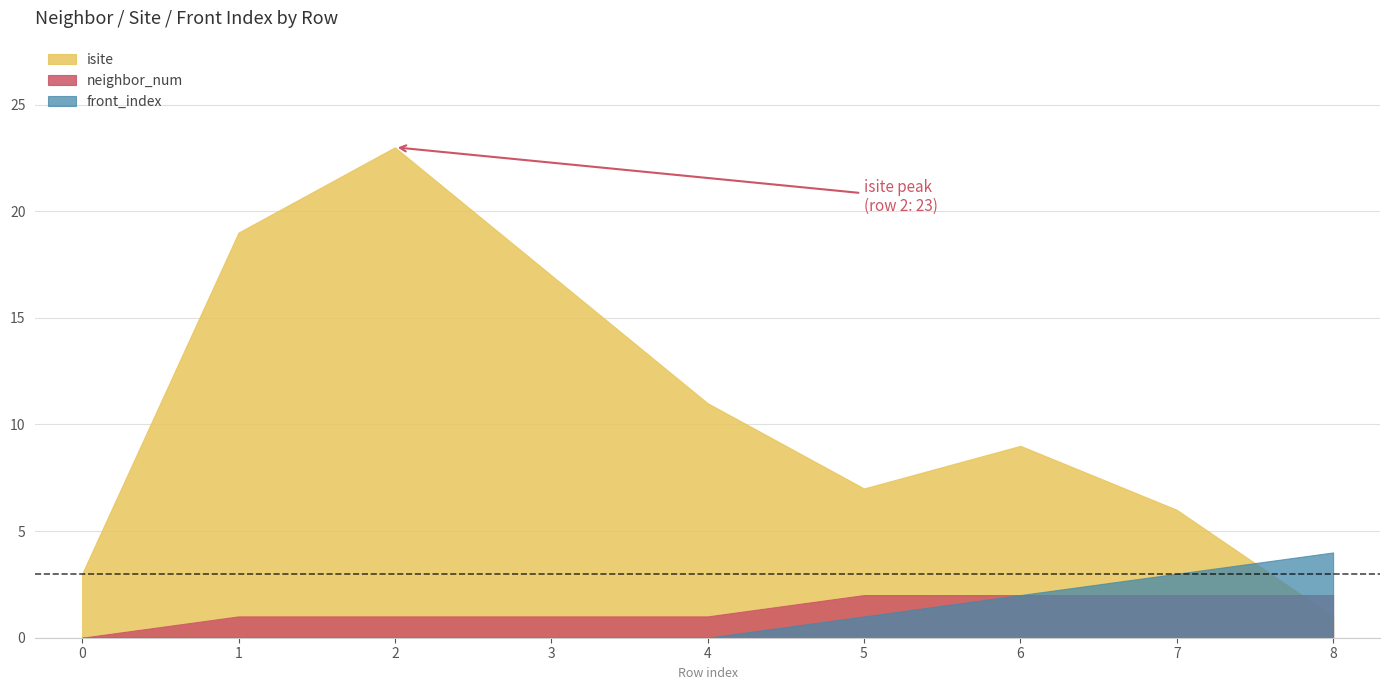

At which label does isite first exceed 9?

1